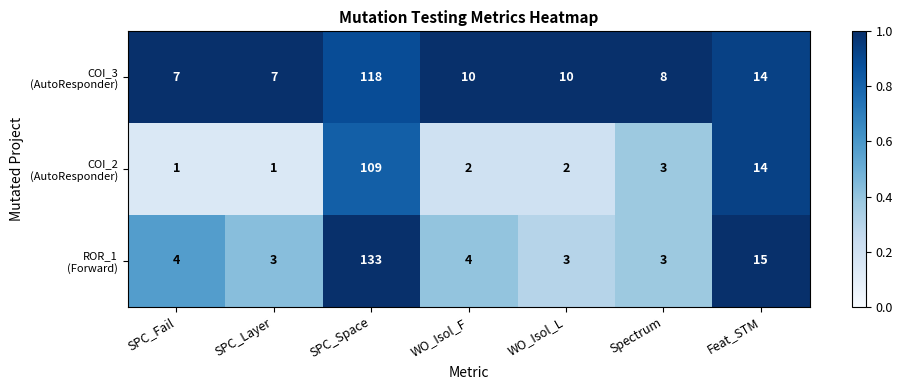

What is the maximum value shown in the chart?

133